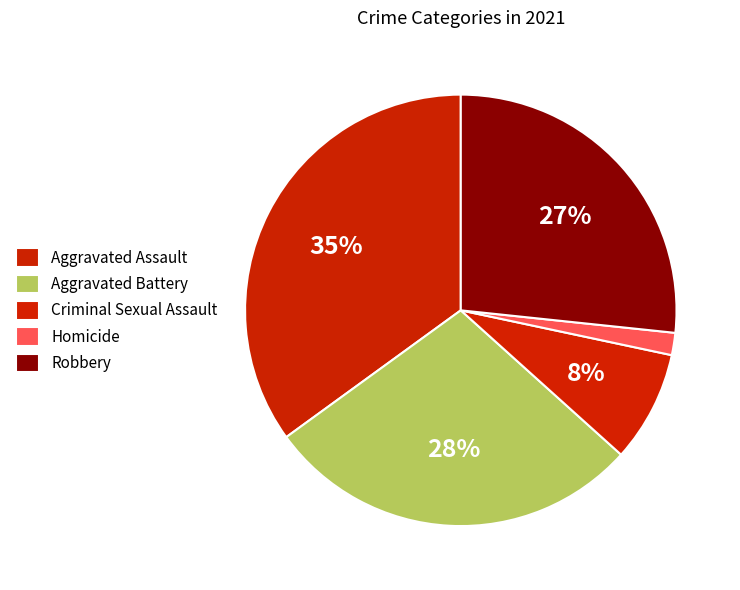

What portion of the pie excludes Homicide?

98.3%